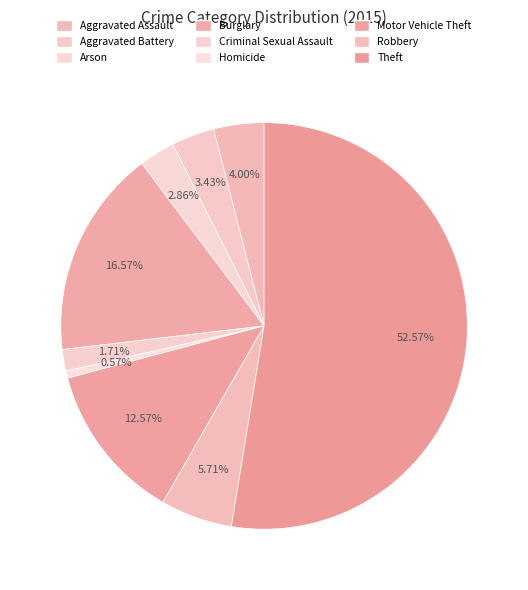

Combined, what portion of the pie is Burglary and Aggravated Battery?

20.0%